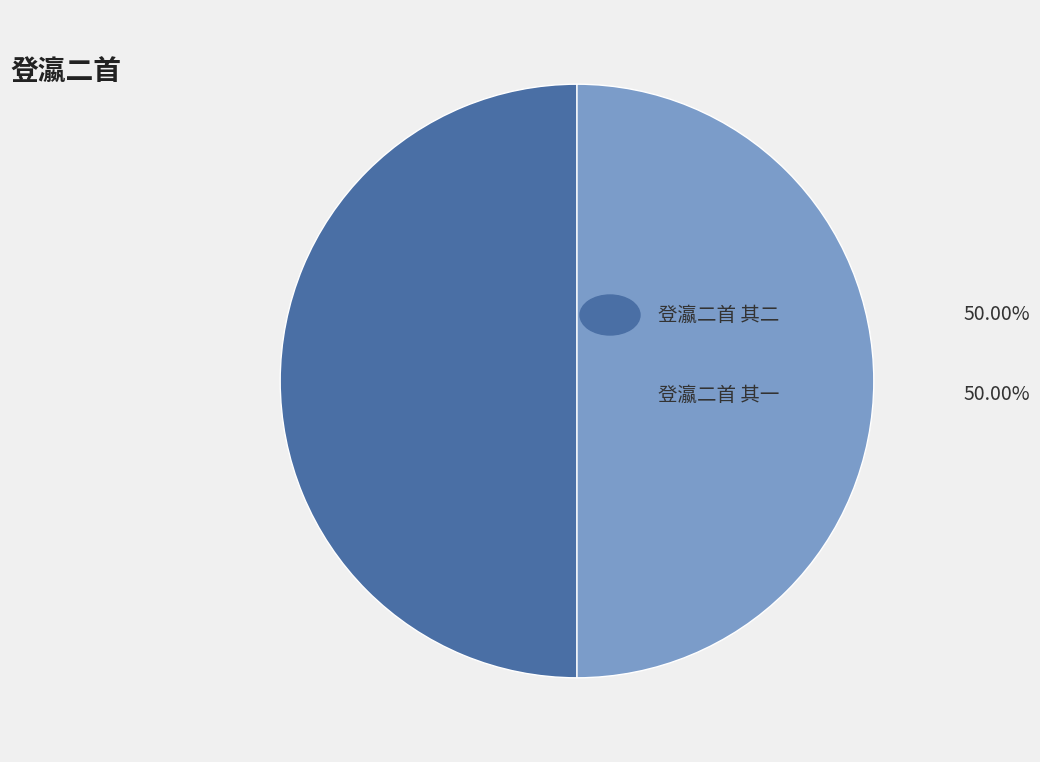

How many segments does this pie chart have?

2